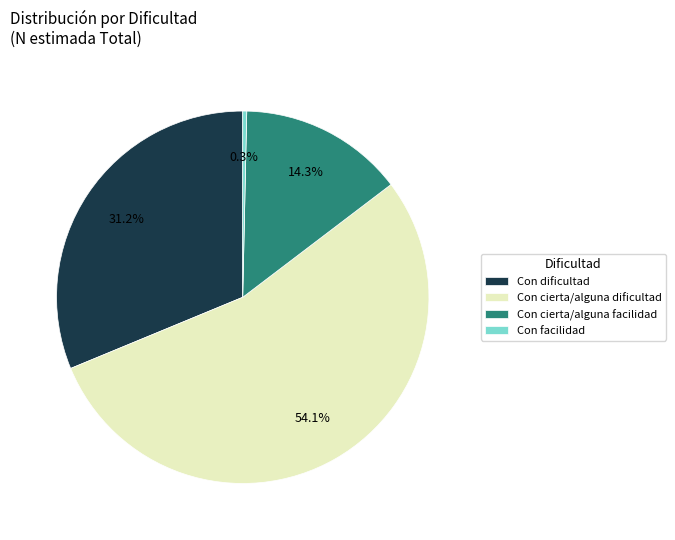

Does Con cierta/alguna dificultad represent more than half of the total?

Yes